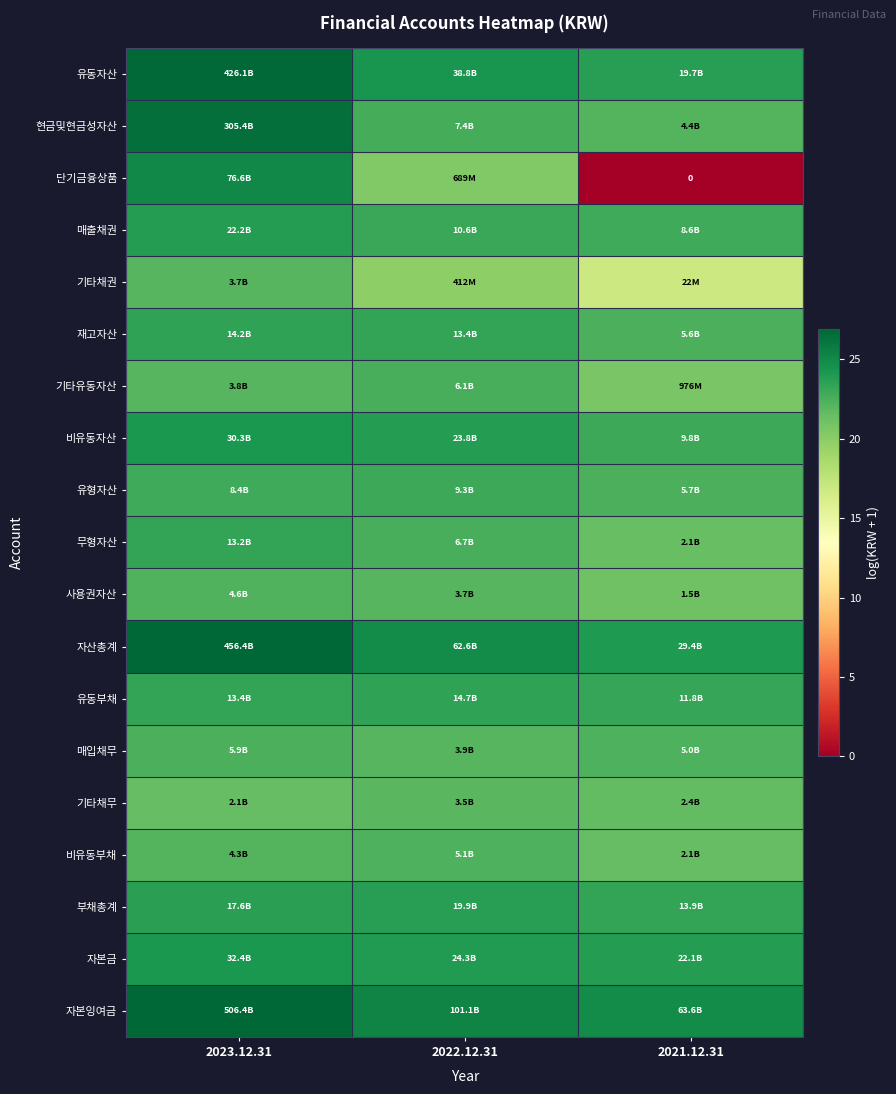

At 2022.12.31, list the series in order from smallest to largest.

기타채권, 단기금융상품, 기타채무, 사용권자산, 매입채무, 비유동부채, 기타유동자산, 무형자산, 현금및현금성자산, 유형자산, 매출채권, 재고자산, 유동부채, 부채총계, 비유동자산, 자본금, 유동자산, 자산총계, 자본잉여금